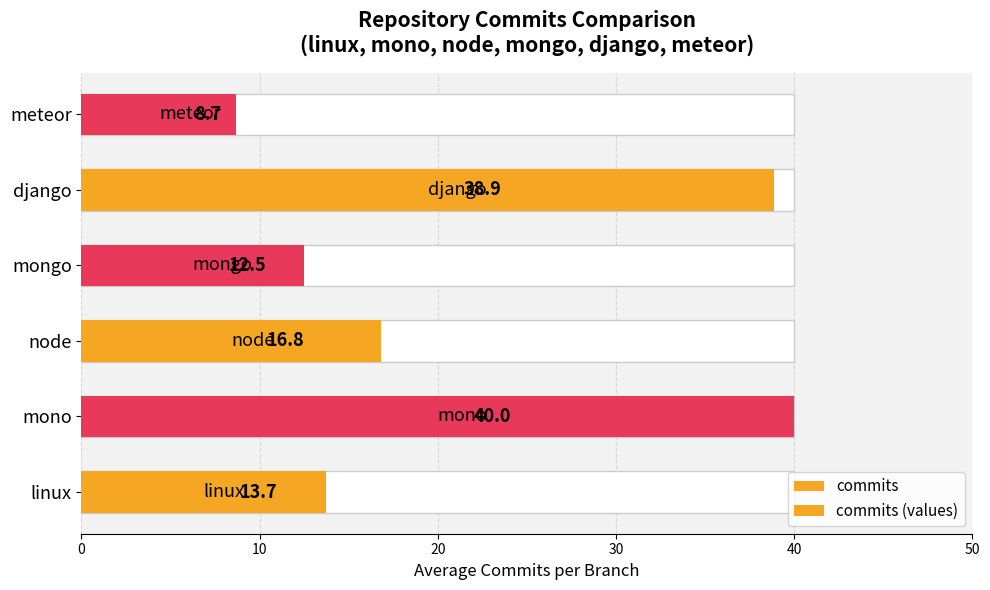

Count the number of categories in the chart.

6